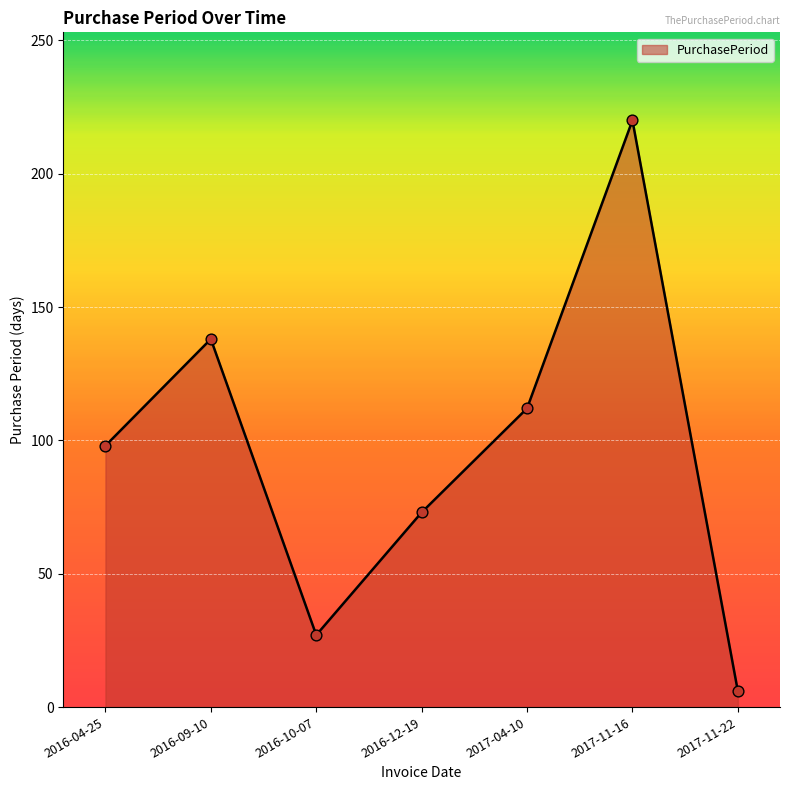

Approximately how many times larger is the value at 2016-09-10 compared to 2017-11-16?

0.6